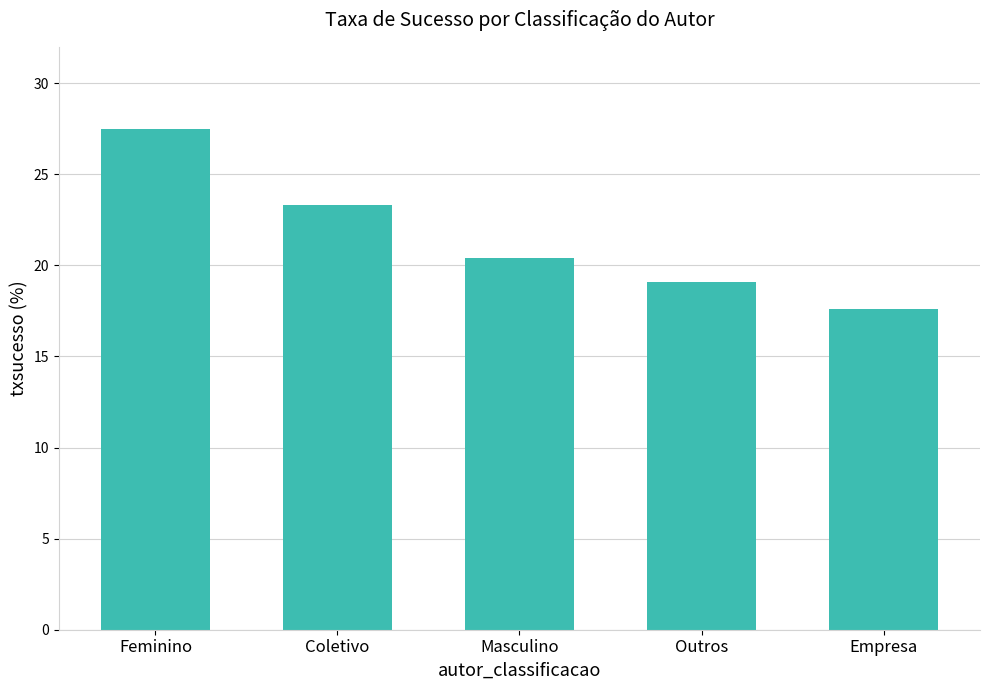

Reading left to right, extract all data points from this chart.

Feminino=27.5	Coletivo=23.3	Masculino=20.4	Outros=19.1	Empresa=17.6